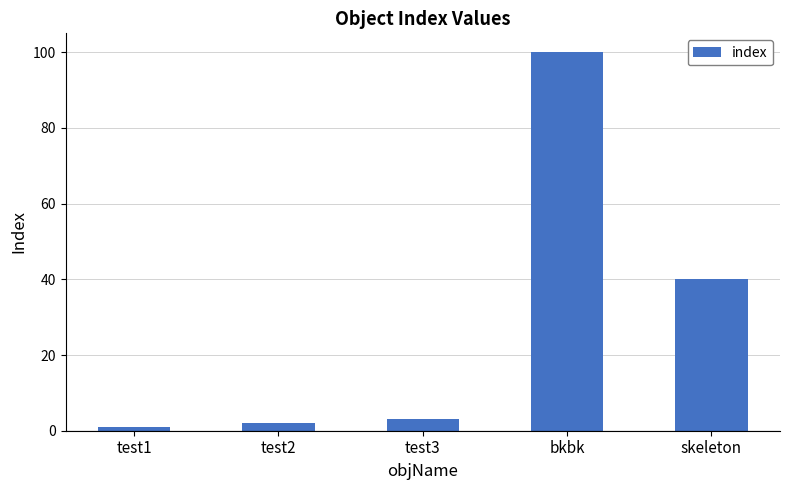

Reading left to right, what are all the values shown in this chart?

1	2	3	100	40